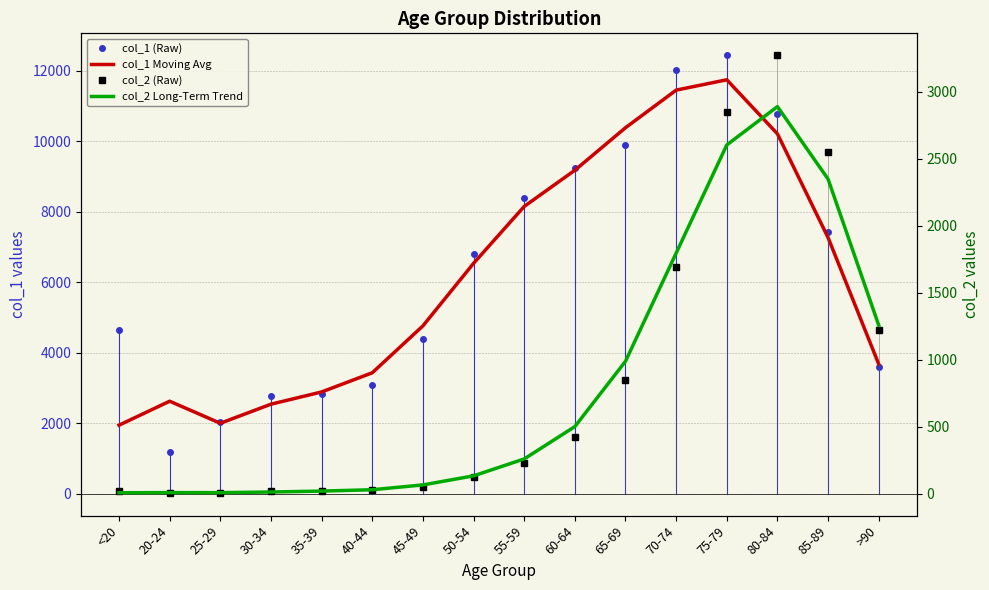

At which label does col_2 (Raw) reach its minimum?

25-29